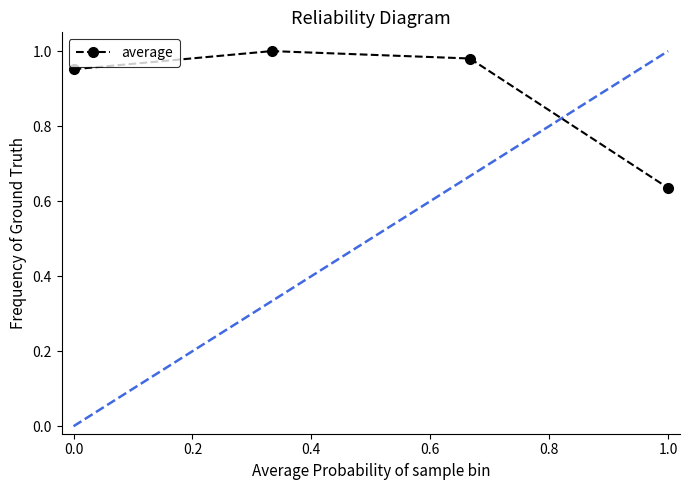

How many interior local peaks (higher than both neighbors) does the data have?

1